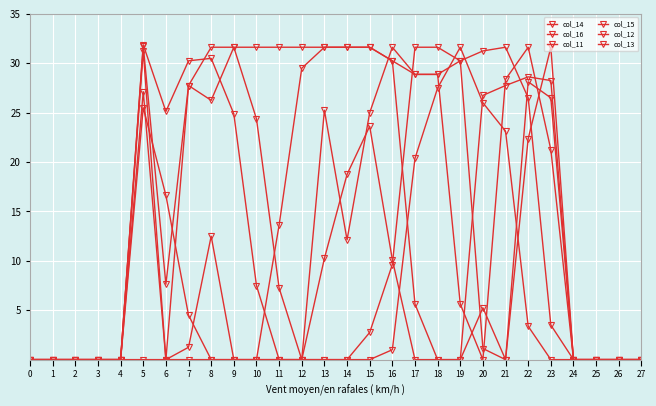

True or false: col_12 has more than 2 points higher than both neighbors.

True